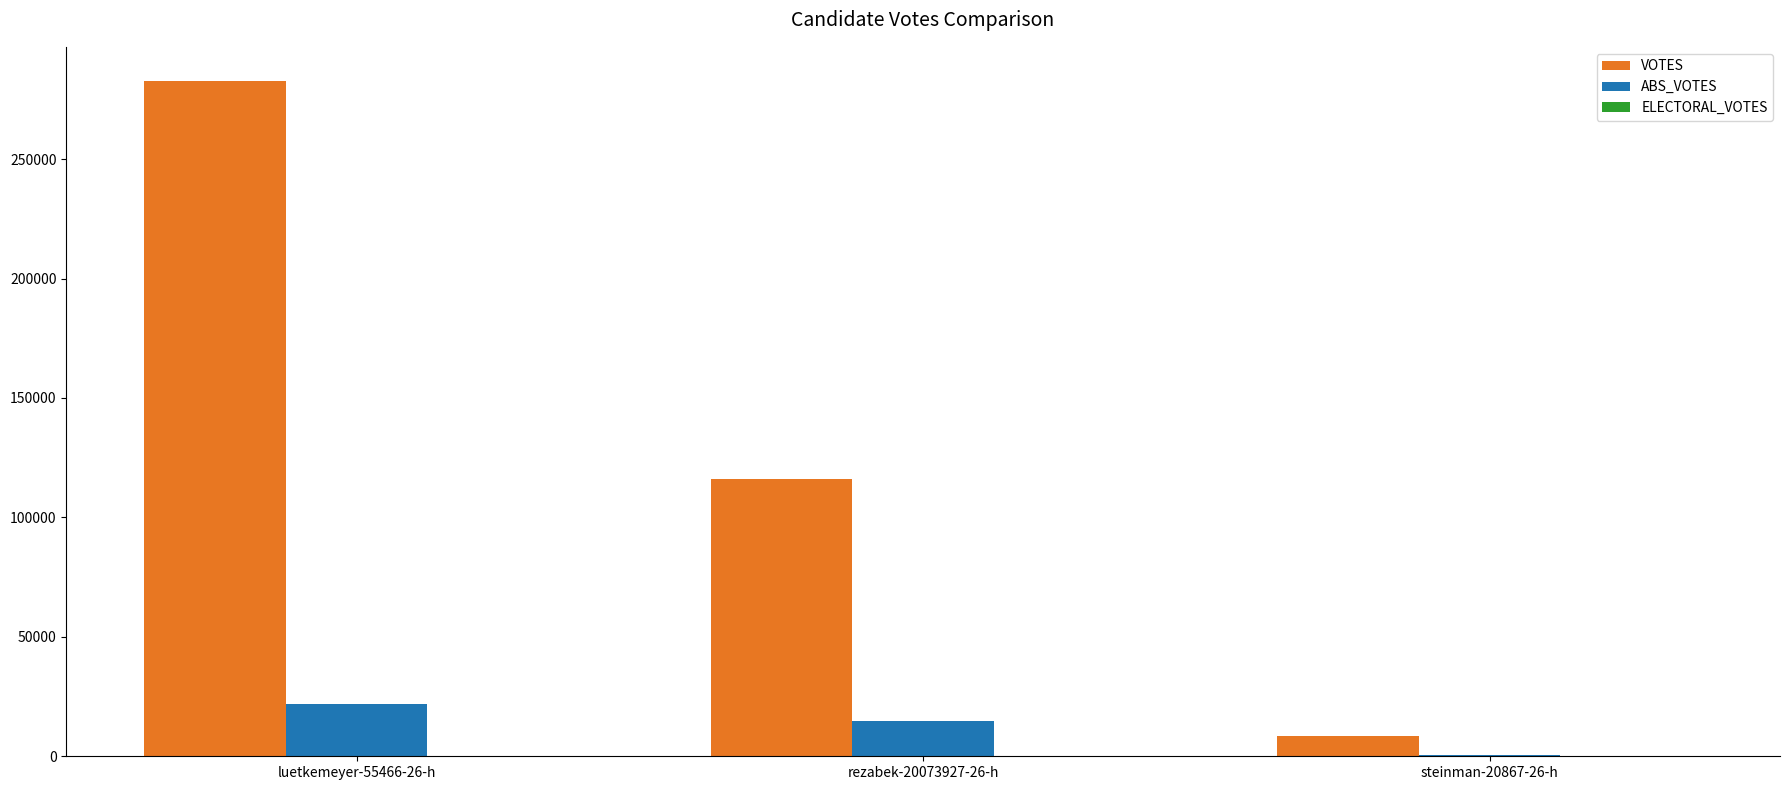

At which category is the sum across all series the highest?

luetkemeyer-55466-26-h